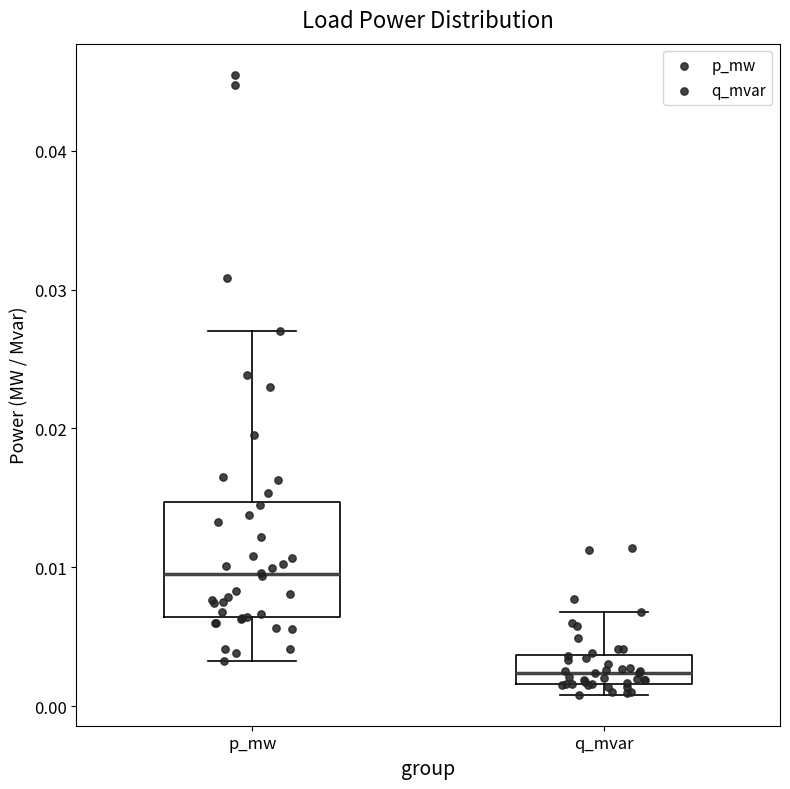

Which box is the tallest, from its lower edge to its upper edge?

p_mw